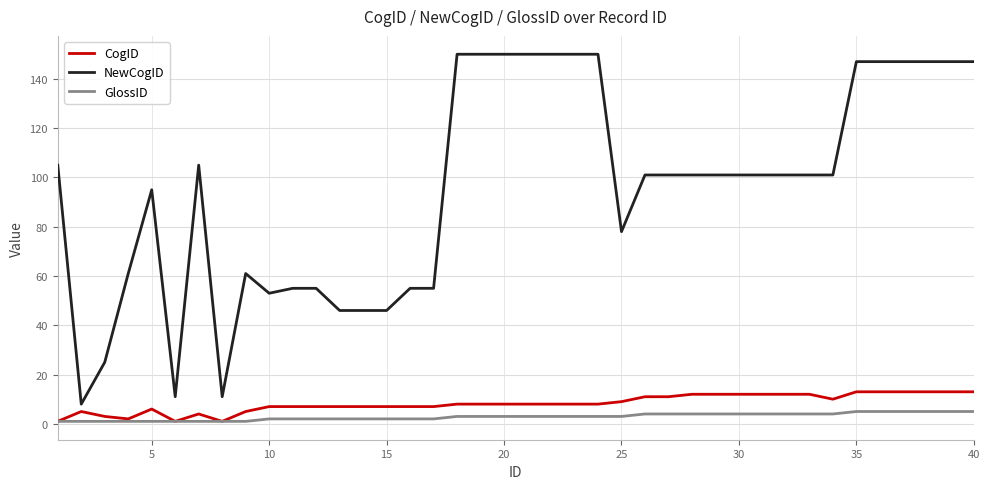

True or false: NewCogID and GlossID intersect in this chart.

False